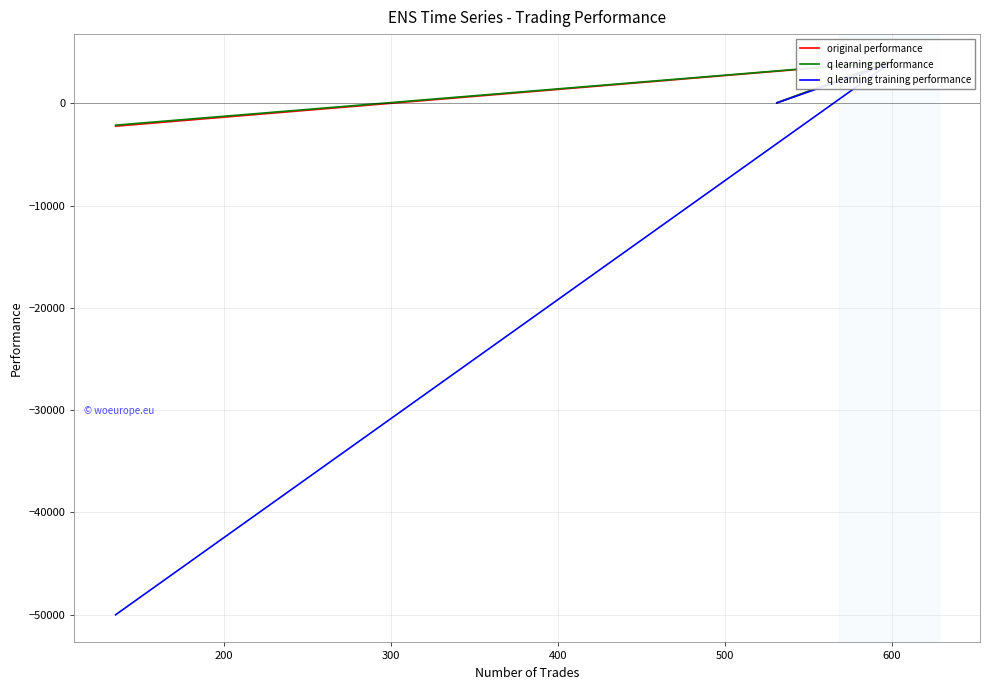

What is the value of the original performance point at the 2nd from the left?

4054.5